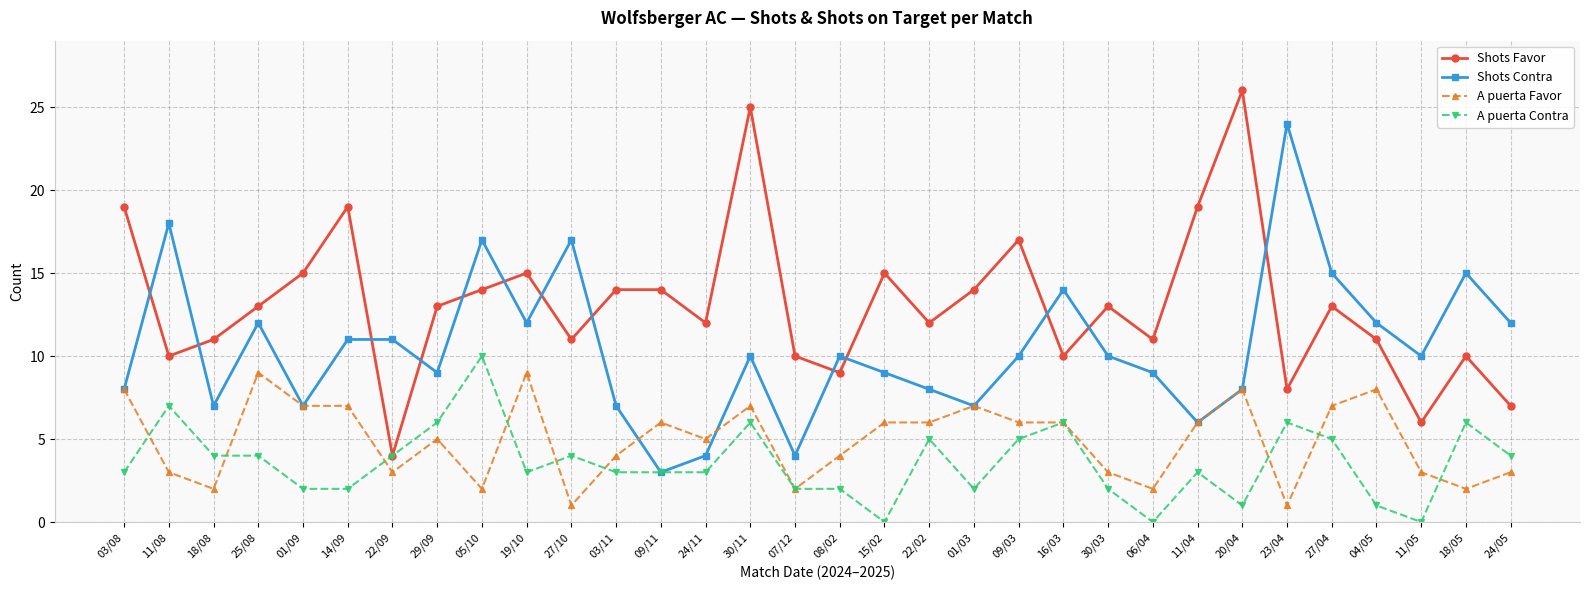

What is the label of the 17th point from the left?

08/02